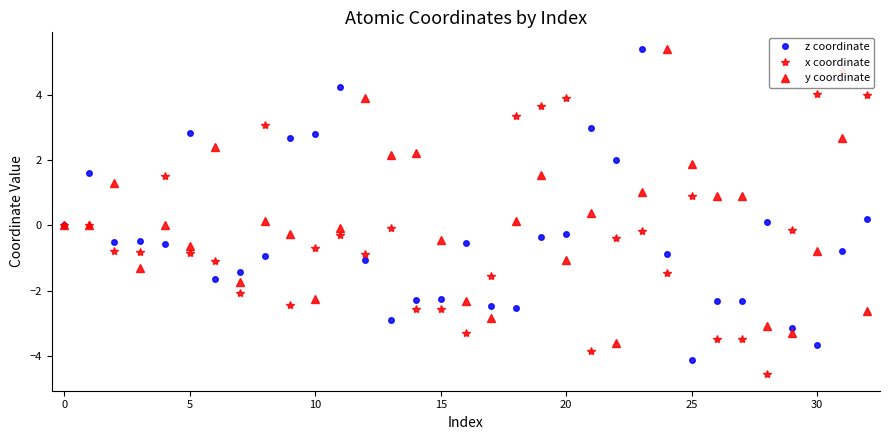

How many values in y coordinate are below zero?

16